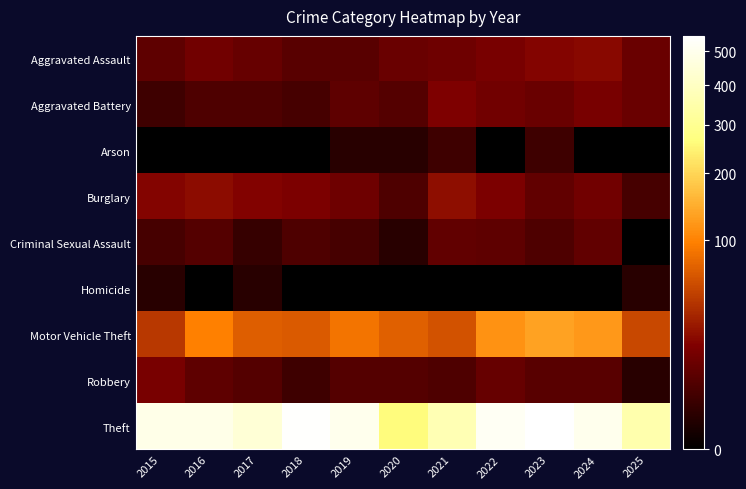

Reading left to right, list all the values displayed in this chart.

Aggravated Assault: 2015=8	2016=13	2017=10	2018=7	2019=7	2020=11	2021=12	2022=15	2023=19	2024=20	2025=11
Aggravated Battery: 2015=3	2016=5	2017=5	2018=4	2019=8	2020=6	2021=17	2022=13	2023=11	2024=15	2025=11
Arson: 2015=0	2016=0	2017=0	2018=0	2019=1	2020=1	2021=3	2022=0	2023=3	2024=0	2025=0
Burglary: 2015=19	2016=22	2017=18	2018=16	2019=12	2020=5	2021=23	2022=16	2023=9	2024=13	2025=4
Criminal Sexual Assault: 2015=4	2016=6	2017=2	2018=5	2019=4	2020=1	2021=9	2022=8	2023=5	2024=9	2025=0
Homicide: 2015=1	2016=0	2017=1	2018=0	2019=0	2020=0	2021=0	2022=0	2023=0	2024=0	2025=1
Motor Vehicle Theft: 2015=43	2016=98	2017=69	2018=65	2019=87	2020=71	2021=60	2022=116	2023=133	2024=122	2025=53
Robbery: 2015=15	2016=8	2017=6	2018=3	2019=6	2020=6	2021=5	2022=10	2023=7	2024=7	2025=1
Theft: 2015=491	2016=489	2017=447	2018=539	2019=499	2020=261	2021=371	2022=518	2023=549	2024=502	2025=351